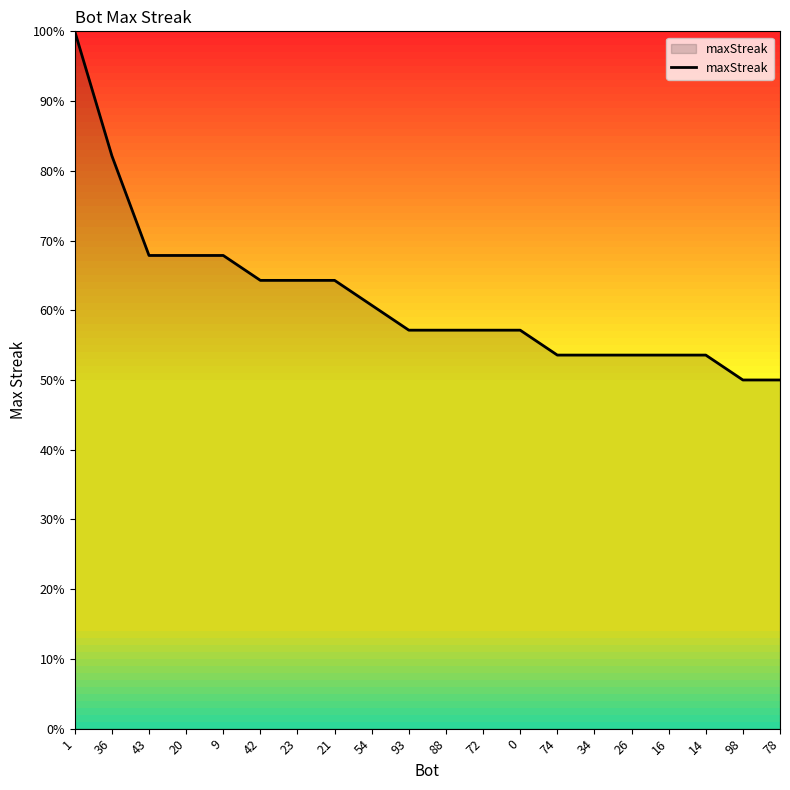

What position from the right is 1?

20